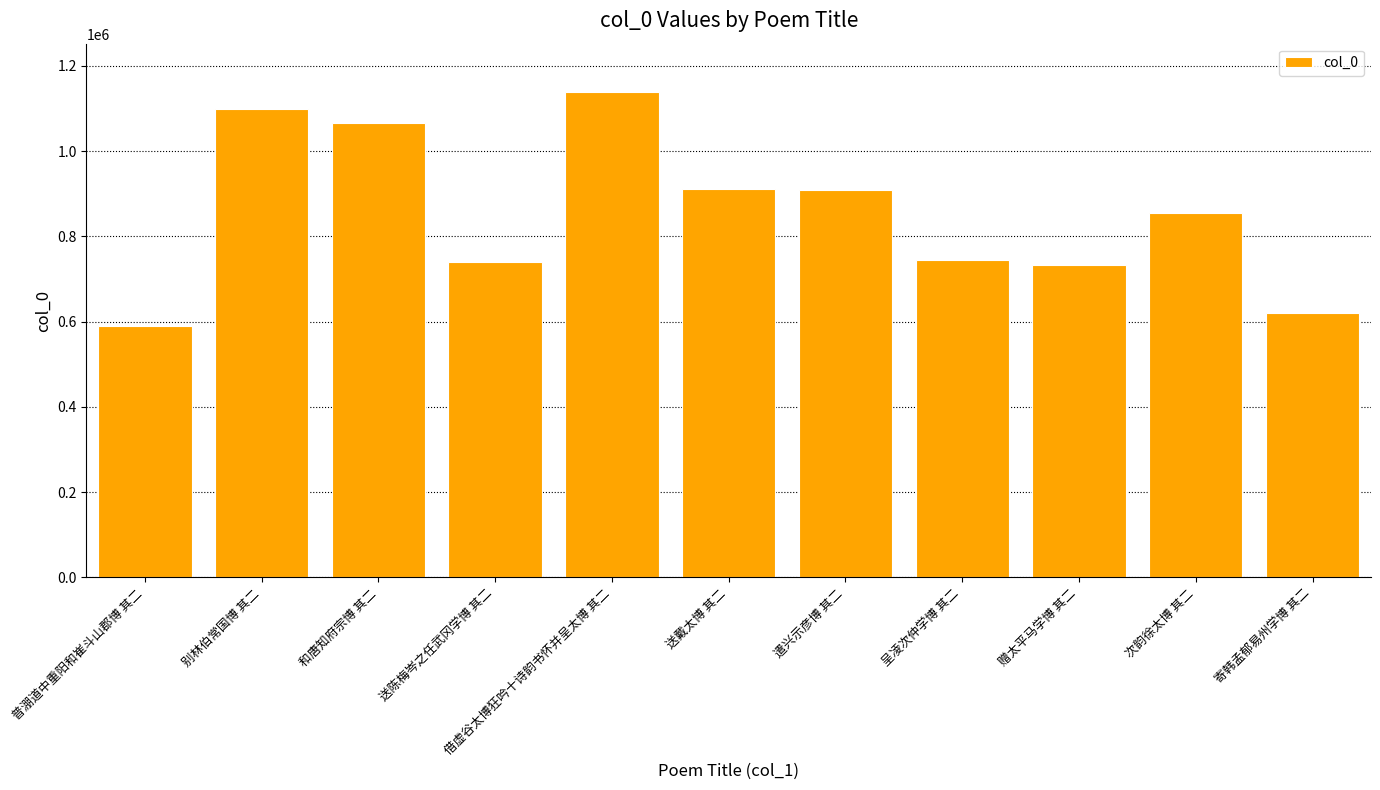

What position from the right is 寄韩孟郁易州学博 其二?

1